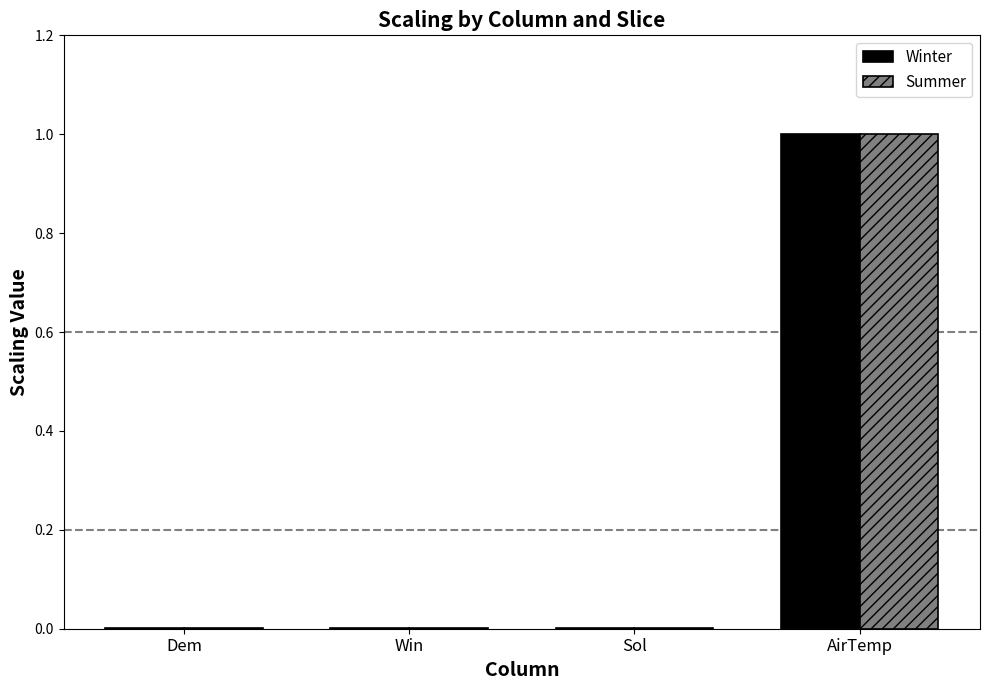

What is the sum of all Winter values?

1.0